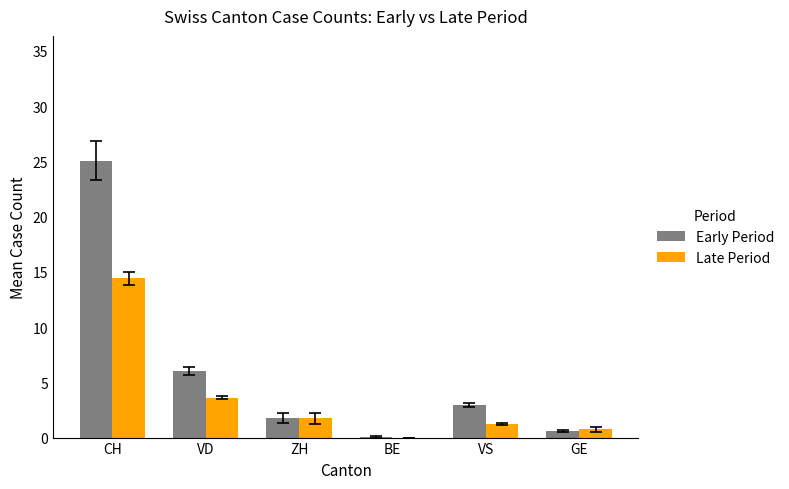

At which category is the sum across all series the highest?

CH